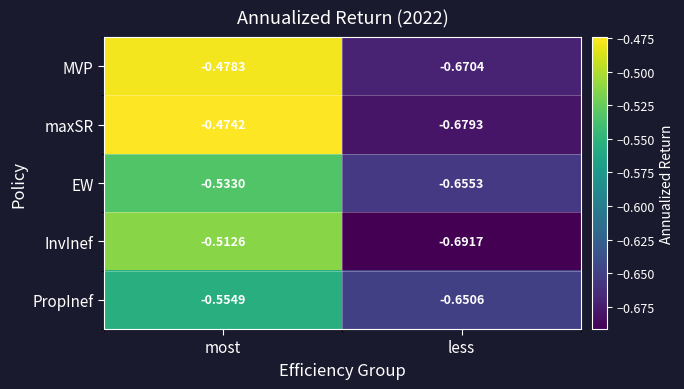

Rank the series at most from lowest to highest value.

PropInef, EW, InvInef, MVP, maxSR